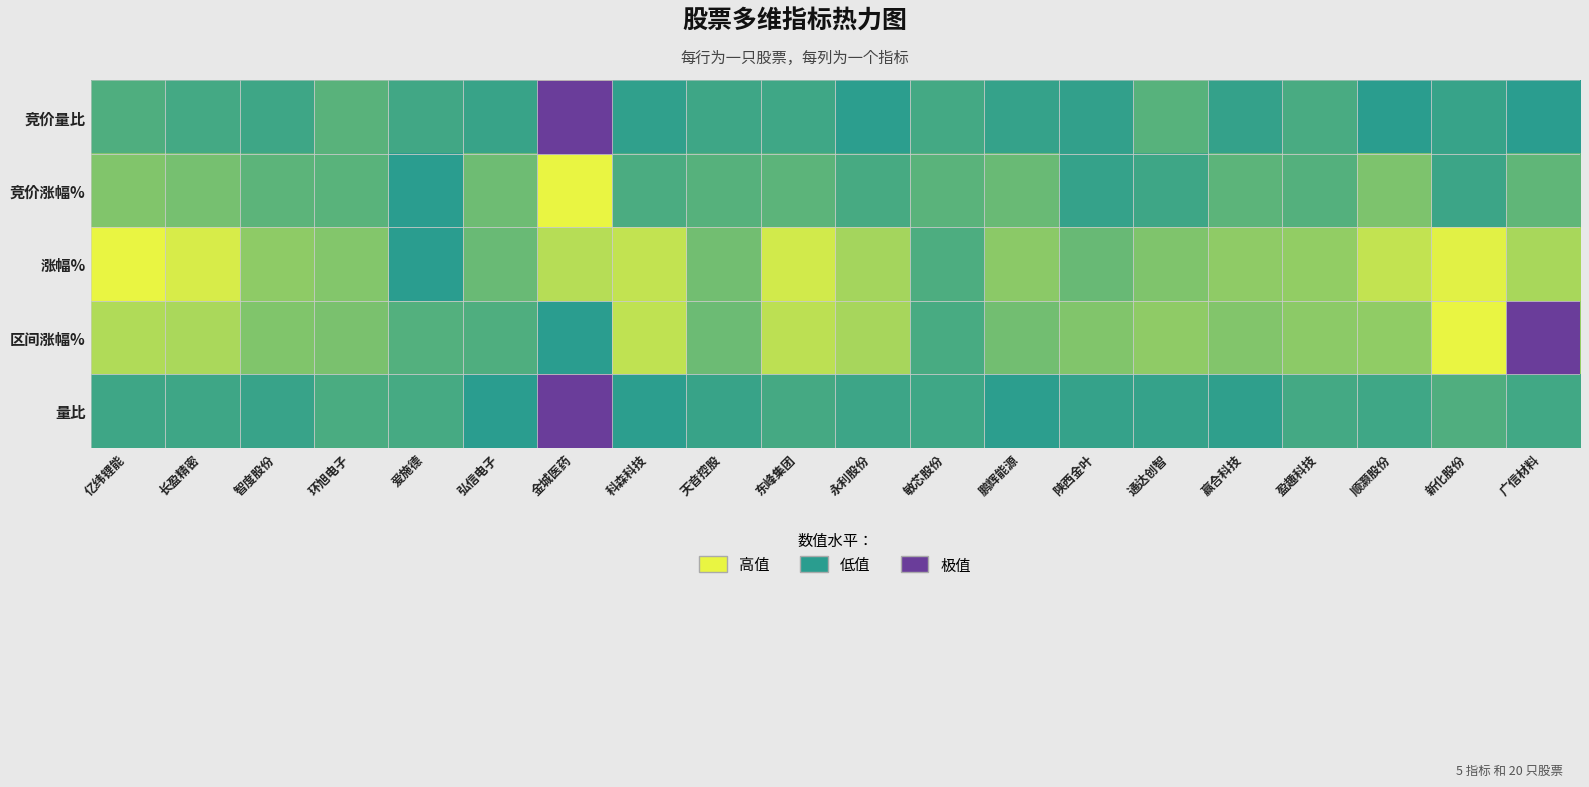

At 环旭电子, list the series in order from largest to smallest.

涨幅%, 区间涨幅%, 竞价涨幅%, 竞价量比, 量比